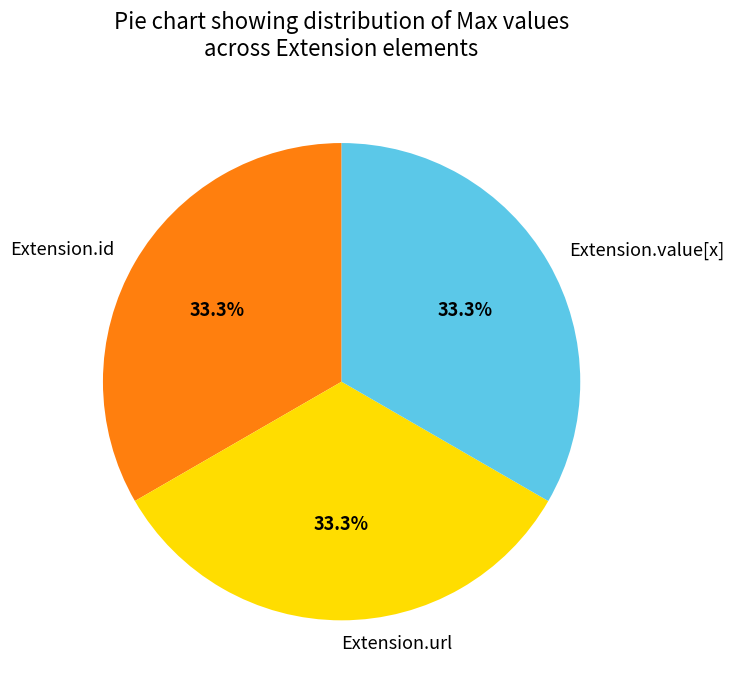

Approximately how many times larger is the value at Extension.value[x] compared to Extension.url?

1.0